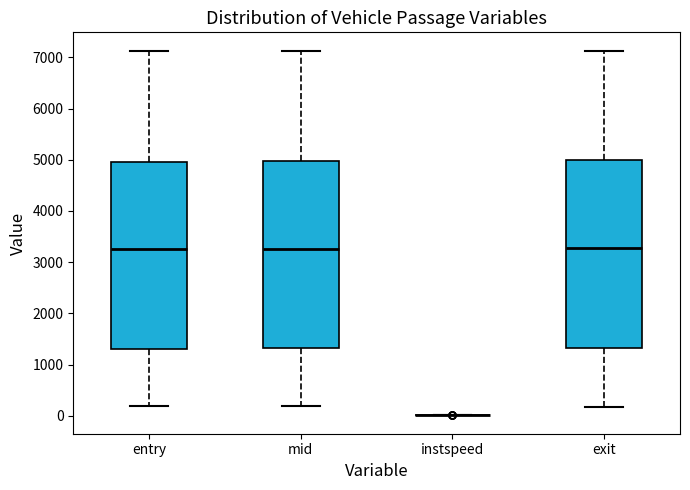

Reading left to right, read every box against the y-axis: the position of its median line, the range the box covers, and the ends of its whiskers. The values are not printed on the chart, so give them approximately, as read against the axis.

entry: median 3300, box 1300 to 5000, whiskers 200 to 7100
mid: median 3300, box 1300 to 5000, whiskers 200 to 7100
instspeed: box collapsed to a line at 0, whiskers 0 to 0
exit: median 3300, box 1300 to 5000, whiskers 200 to 7100